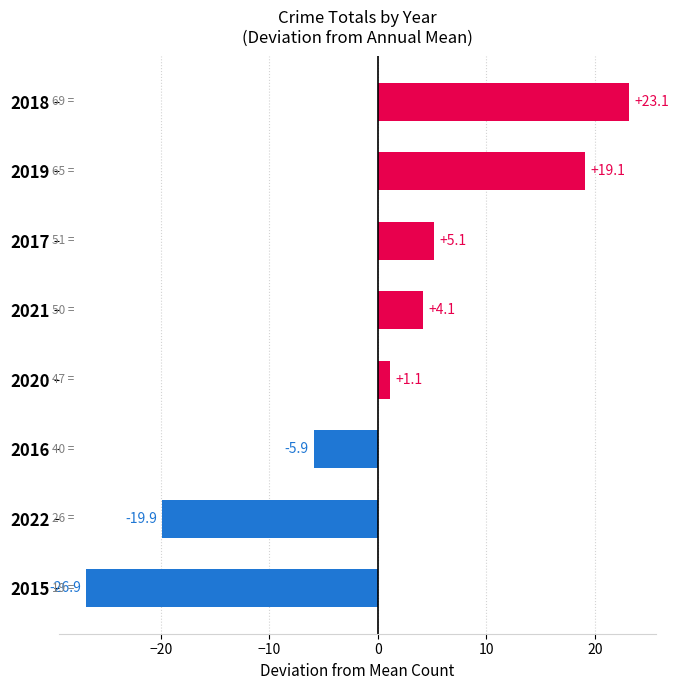

What is the change in value from 2022 to 2017?

+25.0